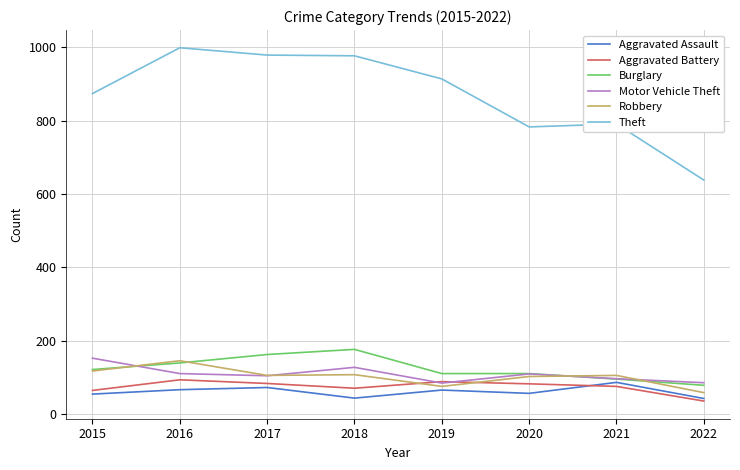

How many distinct data groups are displayed?

6